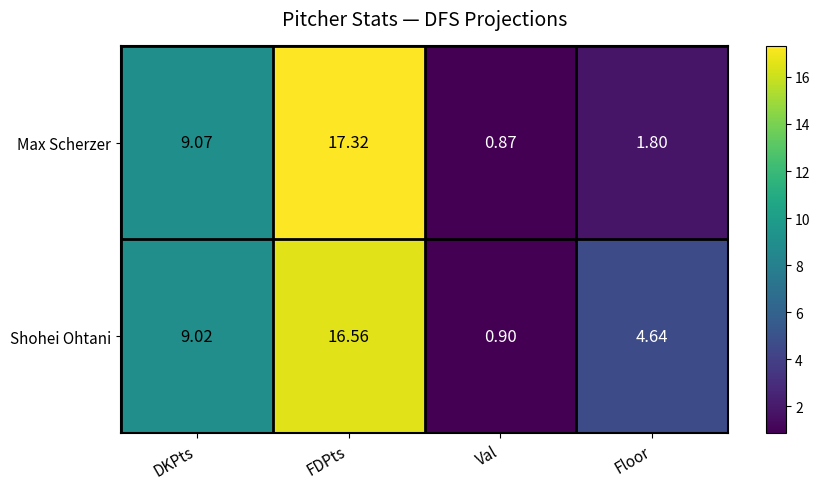

How many data points does each series have?

4